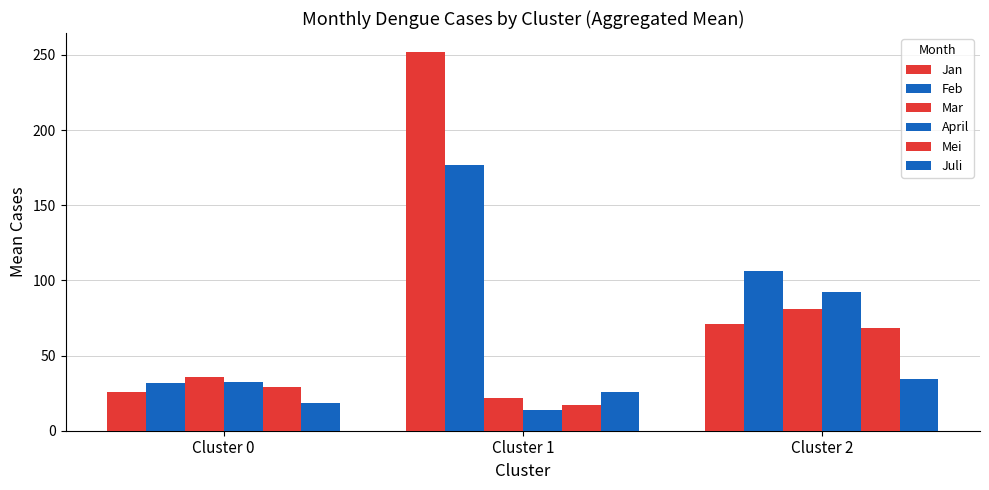

Are the bars grouped side by side (vs. stacked)?

Yes